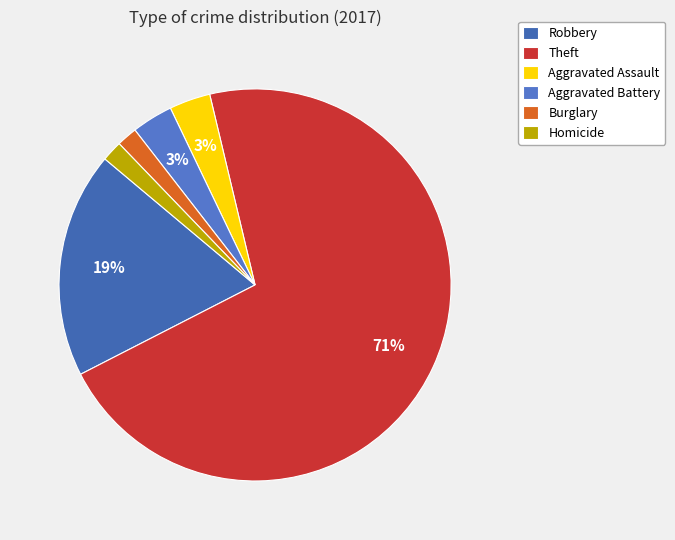

Is it true that Robbery is 19% of the pie?

True